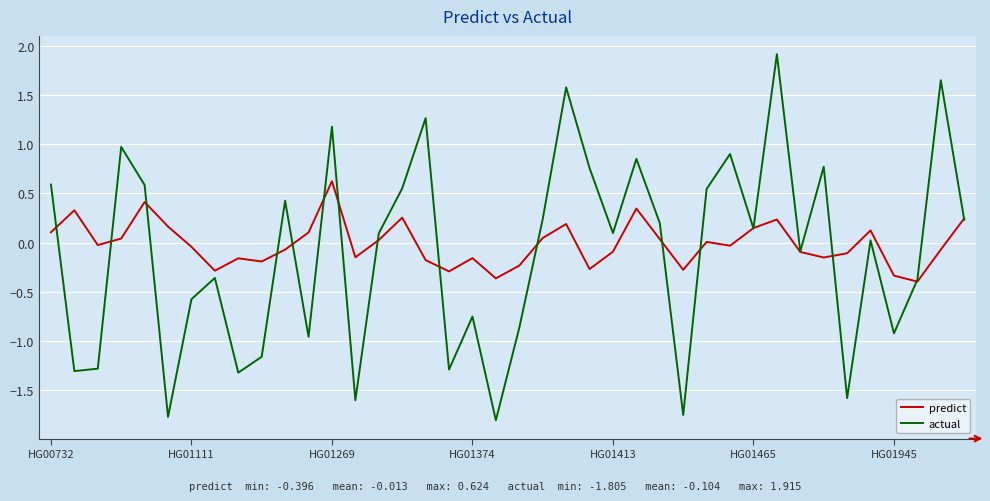

List the series in order of their peak value, lowest first.

predict, actual